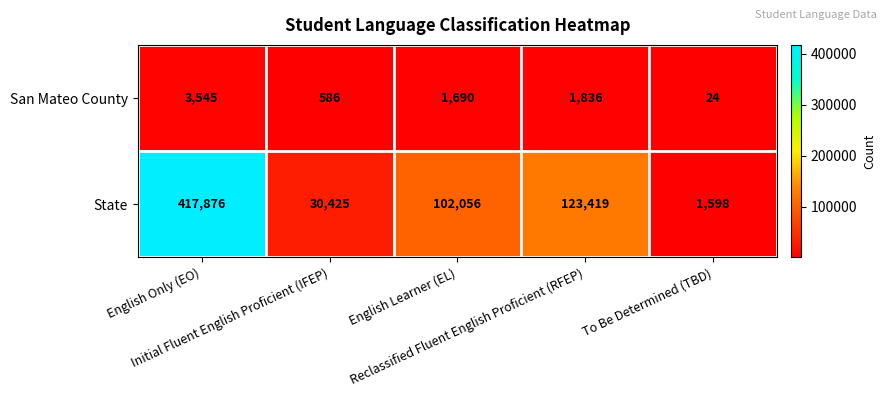

List the series in order of their peak value, lowest first.

San Mateo County, State